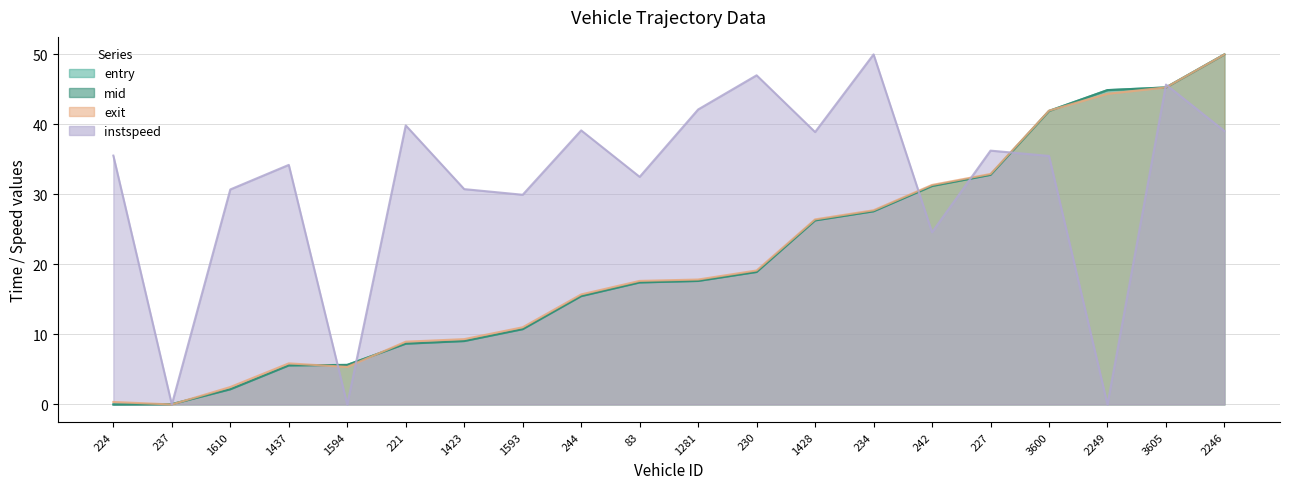

Reading right to left, transcribe all the data shown in this chart.

entry: 2246=50.0	3605=45.3	2249=44.9	3600=41.9	227=32.8	242=31.2	234=27.6	1428=26.3	230=18.9	1281=17.6	83=17.4	244=15.5	1593=10.7	1423=9.1	221=8.7	1594=5.7	1437=5.6	1610=2.2	237=0.0	224=0.0
mid: 2246=50.0	3605=45.3	2249=44.9	3600=41.9	227=32.8	242=31.2	234=27.6	1428=26.3	230=18.9	1281=17.6	83=17.4	244=15.5	1593=10.8	1423=9.1	221=8.7	1594=5.7	1437=5.6	1610=2.2	237=0.0	224=0.0
exit: 2246=50.0	3605=45.3	2249=44.4	3600=42.0	227=32.9	242=31.4	234=27.7	1428=26.4	230=19.1	1281=17.8	83=17.6	244=15.7	1593=11.0	1423=9.3	221=9.0	1594=5.4	1437=5.9	1610=2.5	237=0.0	224=0.4
instspeed: 2246=39.1	3605=45.7	2249=0.0	3600=35.5	227=36.3	242=24.6	234=50.0	1428=38.9	230=47.0	1281=42.1	83=32.5	244=39.1	1593=30.0	1423=30.8	221=39.9	1594=0.0	1437=34.2	1610=30.7	237=0.0	224=35.5